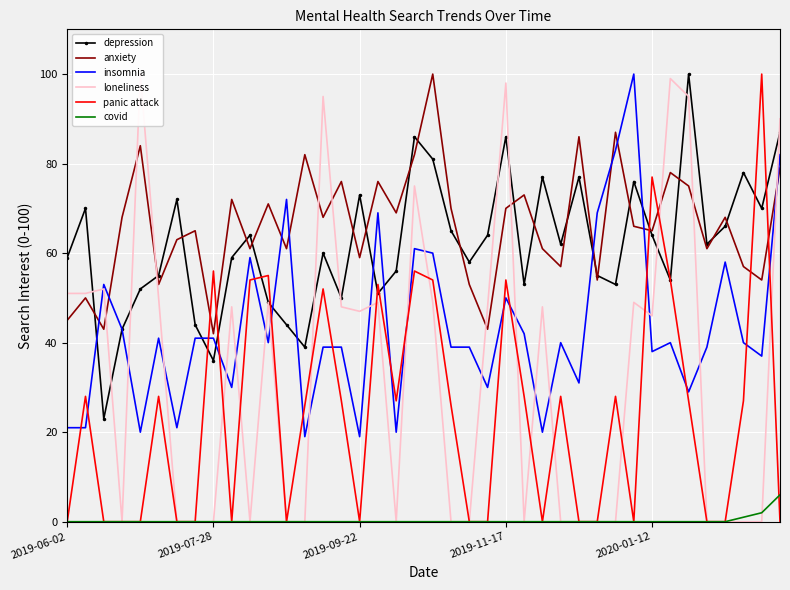

Rank the series by their maximum value, from lowest to highest.

covid, depression, anxiety, insomnia, loneliness, panic attack